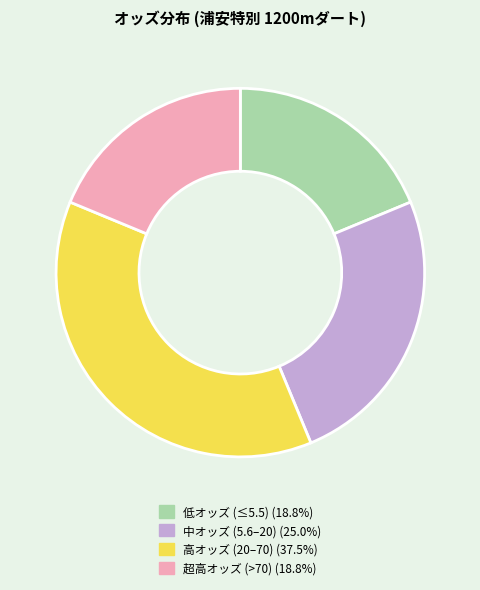

Is there a majority slice in this chart?

No